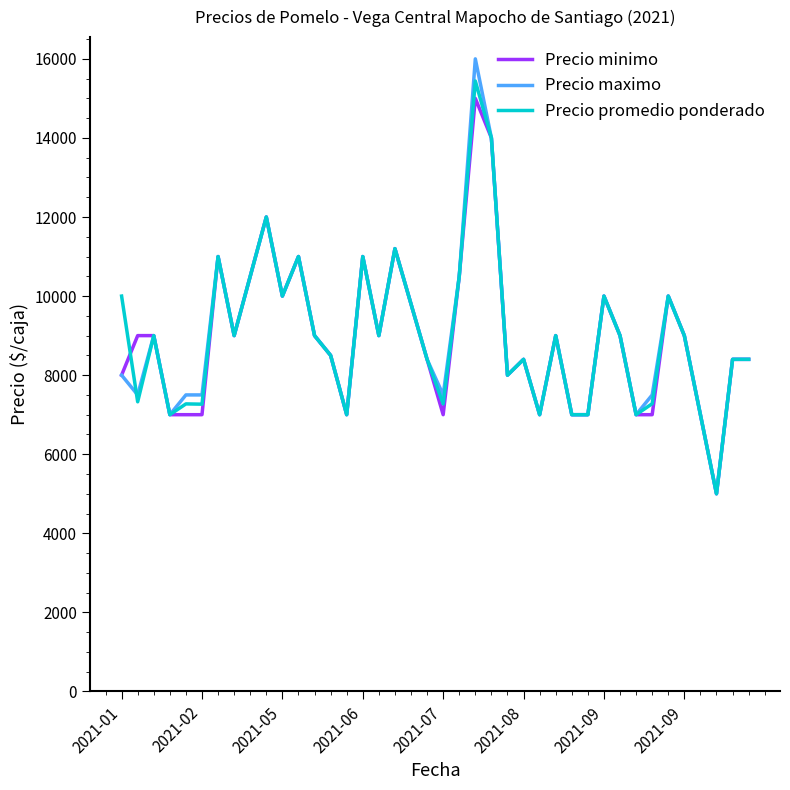

What is the highest value of the Precio minimo series?

15000